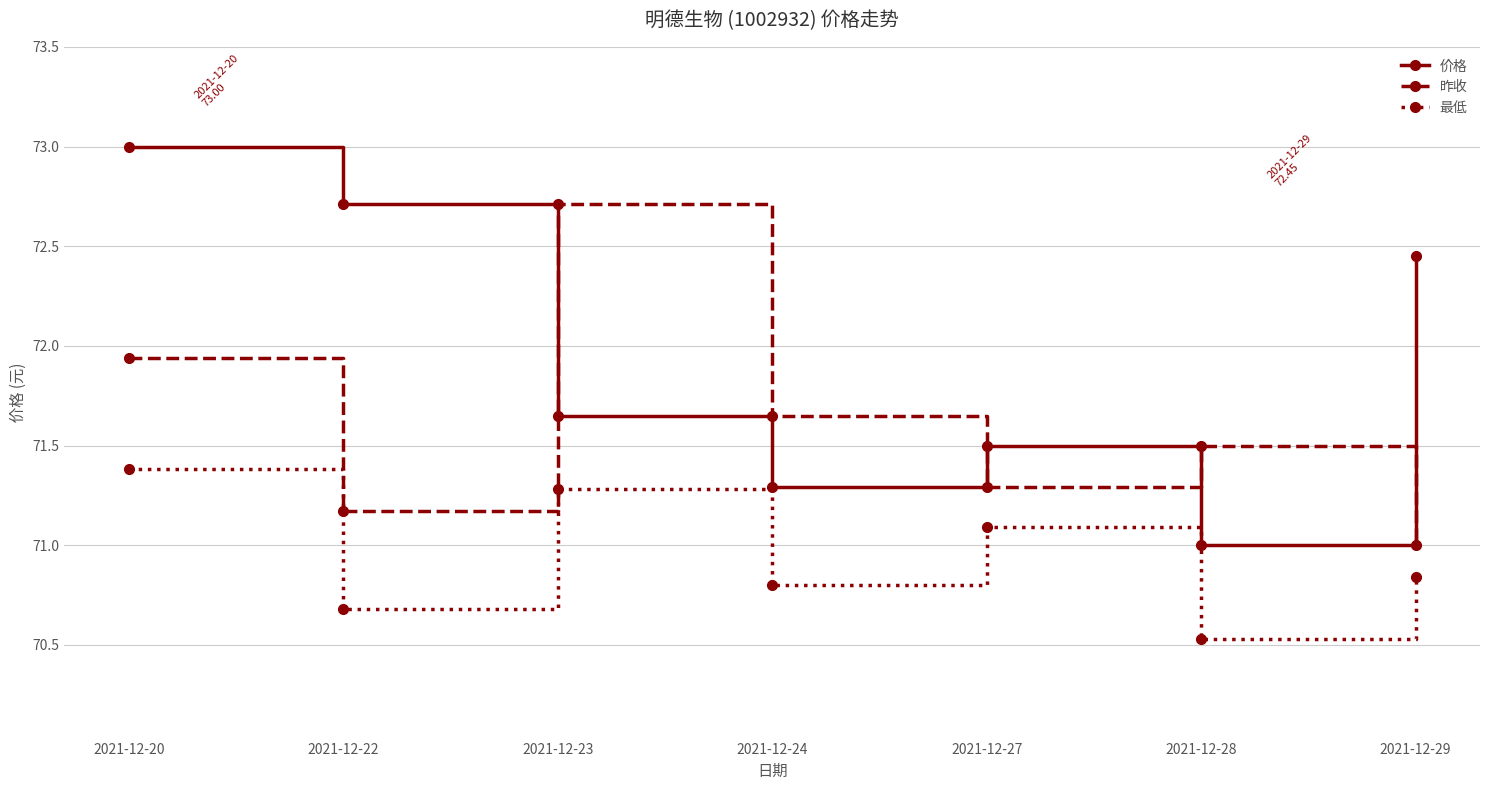

Which series changed the most between 2021-12-20 and 2021-12-23?

价格